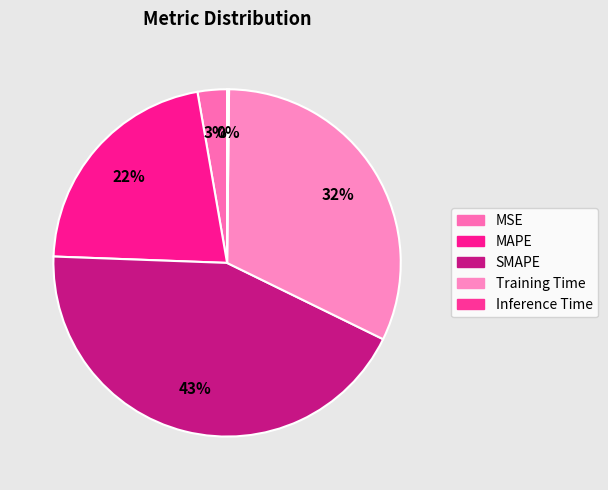

Is Training Time the majority of the pie?

No